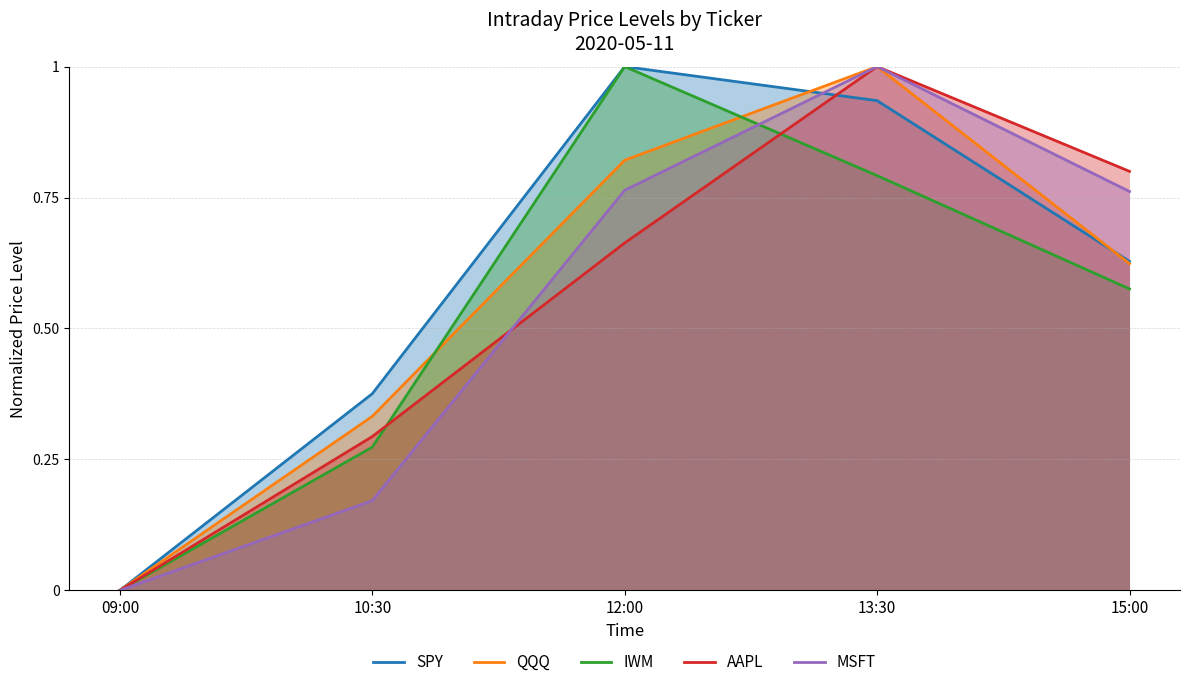

What is the difference between the maximum and minimum values in the AAPL series?

1.0